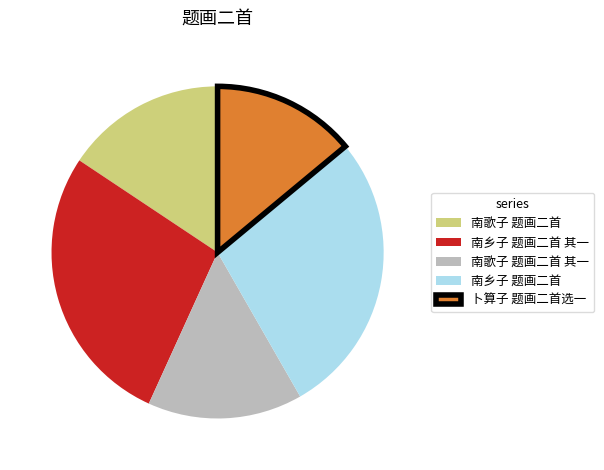

Which slice is the smallest?

卜算子 题画二首选一